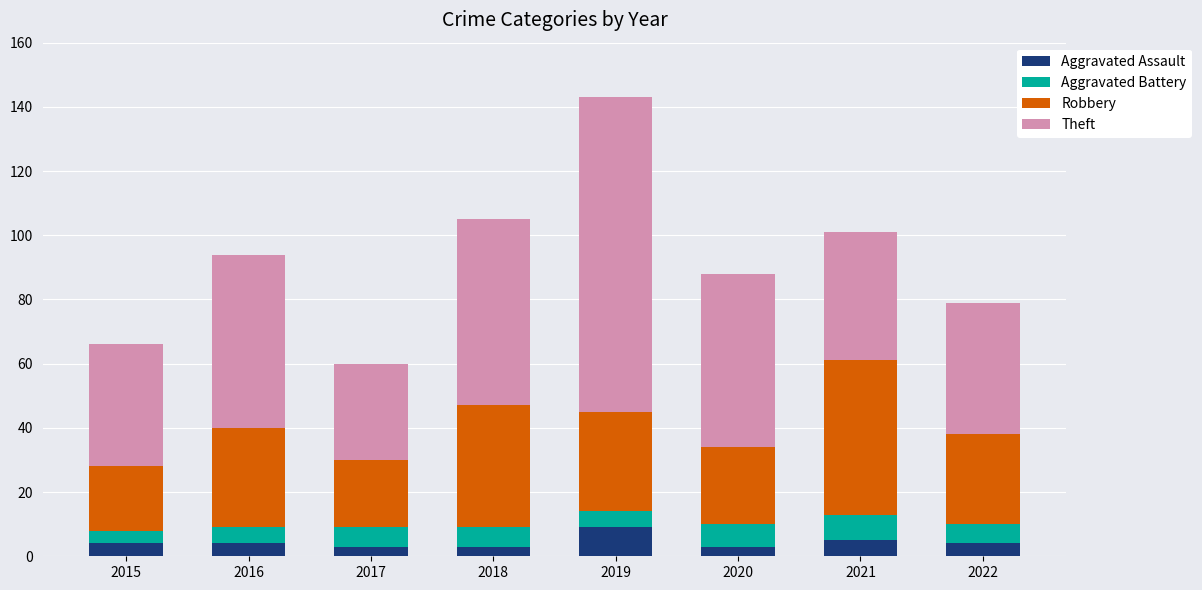

What value does the Aggravated Assault series have at 2021?

5